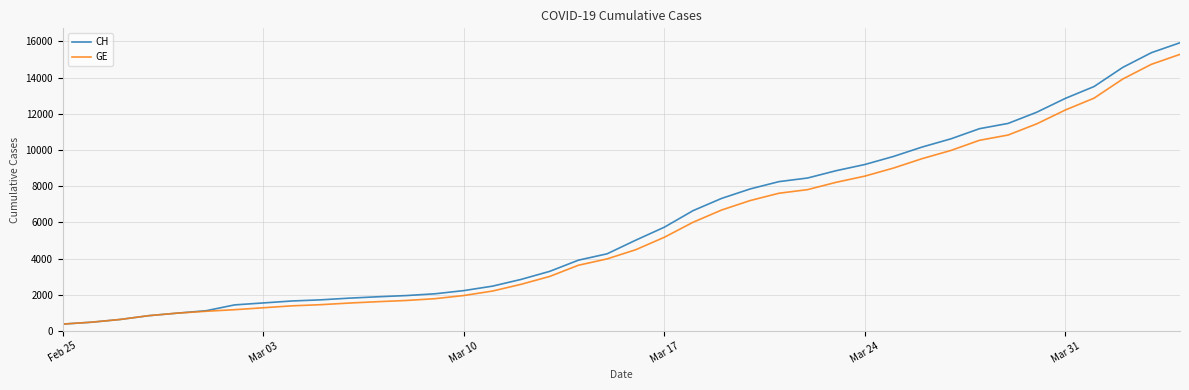

Which series has the largest range (max minus min)?

CH